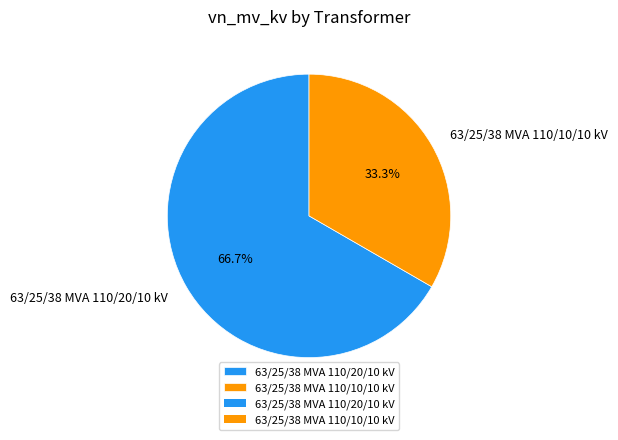

Which has a higher value, 63/25/38 MVA 110/20/10 kV or 63/25/38 MVA 110/10/10 kV?

63/25/38 MVA 110/20/10 kV